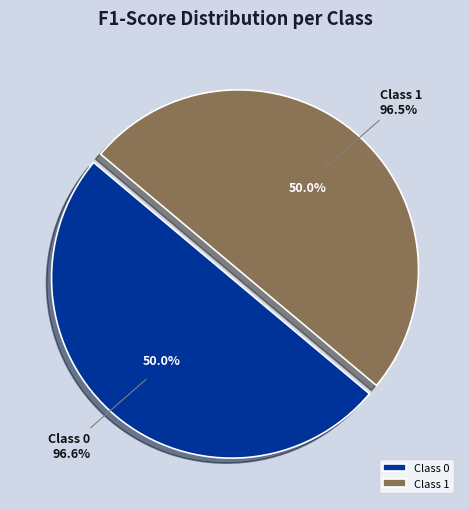

What is the total percentage of 1 and 0?

100.0%